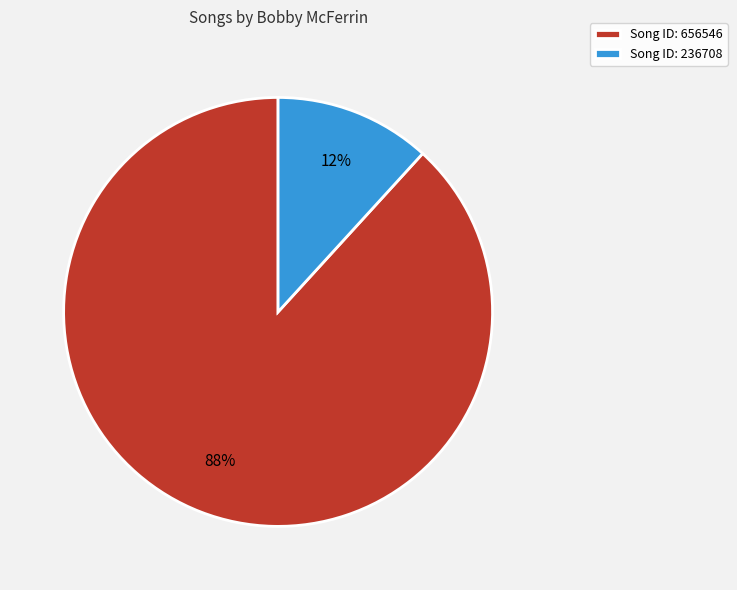

How many segments does this pie chart have?

2